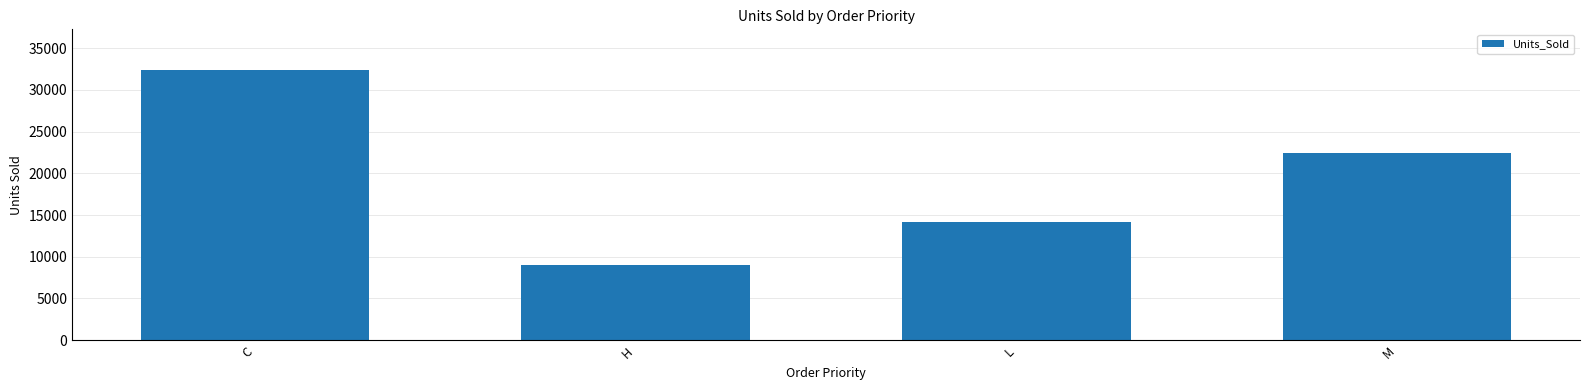

Does the chart contain any negative values?

No